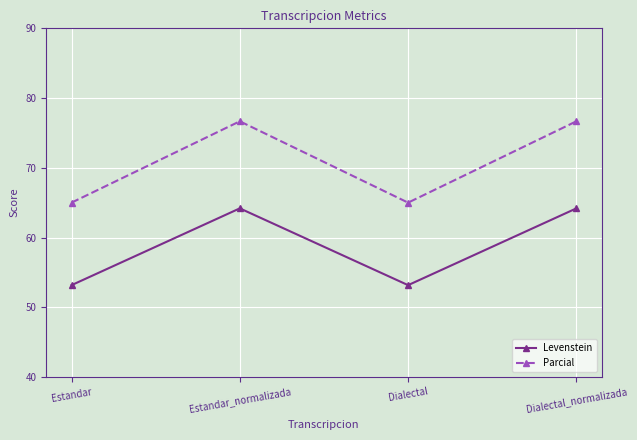

What is the average value of the Levenstein series?

58.7